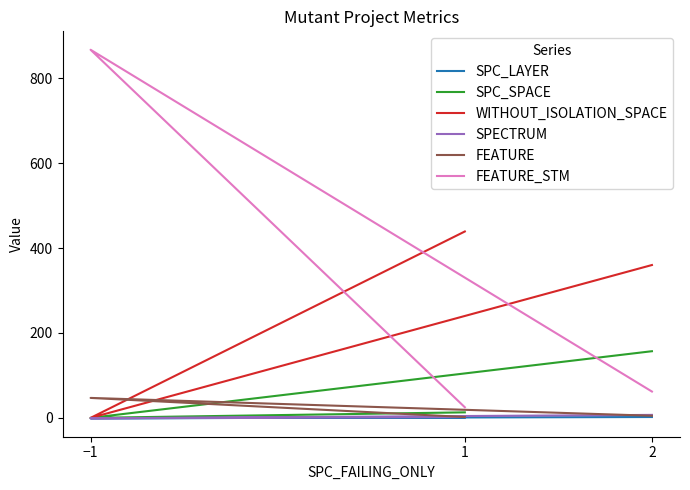

Does the chart have visible grid lines?

No